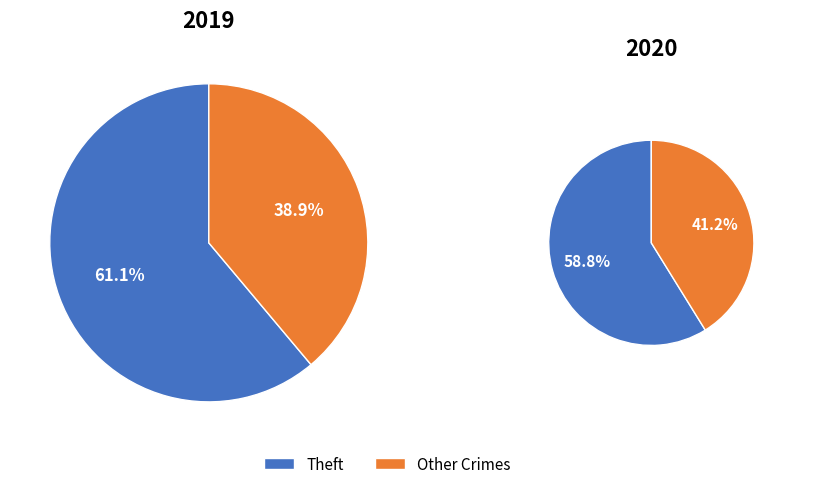

Is it true that Arson is 0% of the pie?

True